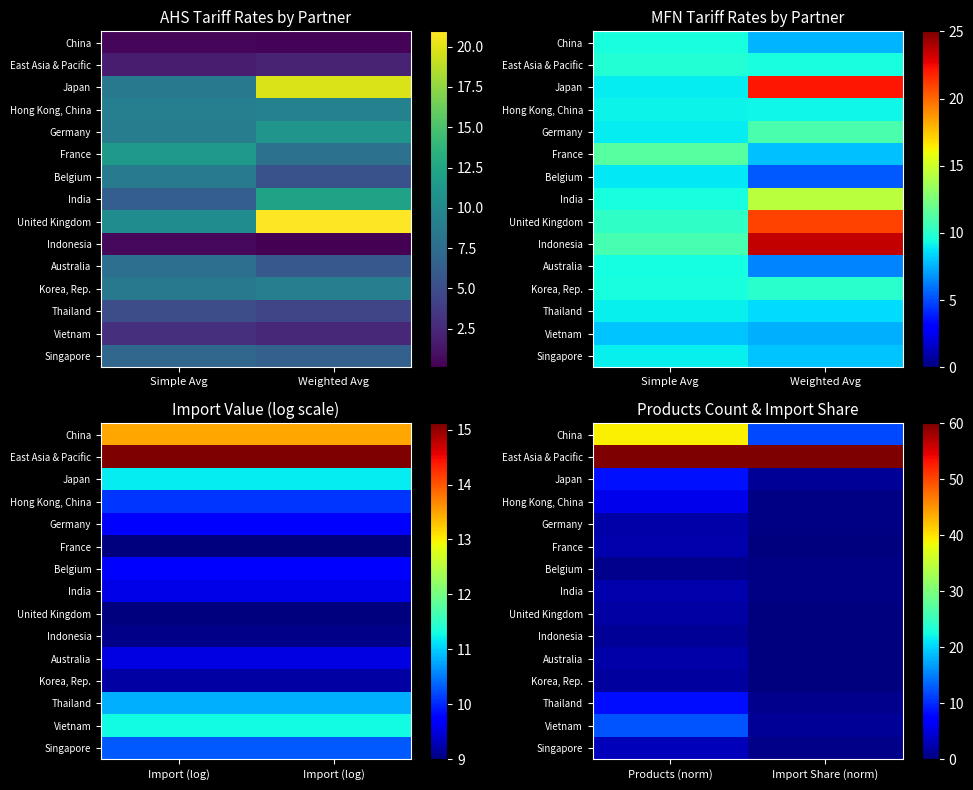

Which label corresponds to the smallest value in the chart?

Import Share (norm)